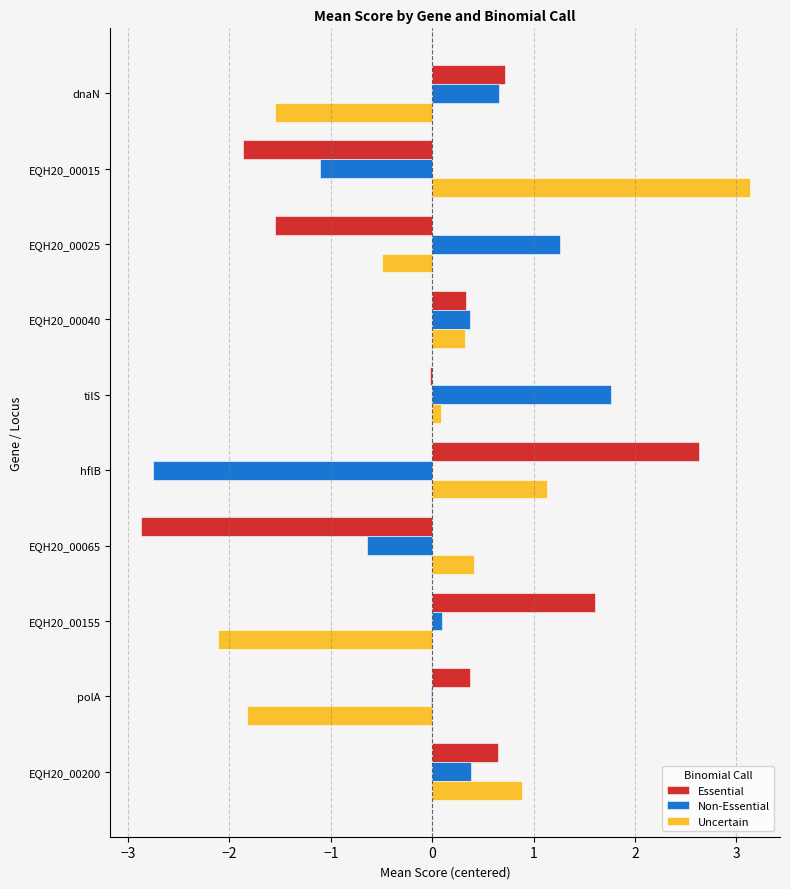

What is the highest value of the Uncertain series?

3.1